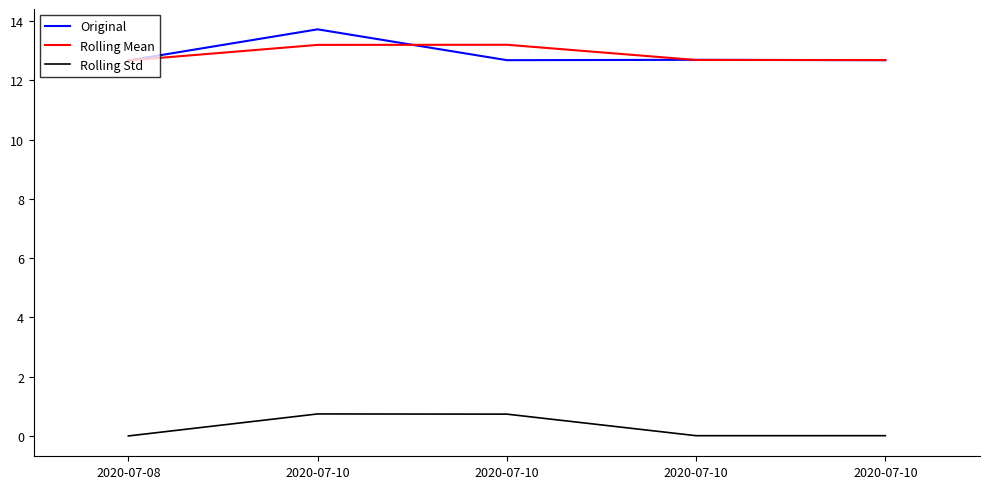

What are all the series names shown in the legend?

Original, Rolling Mean, Rolling Std